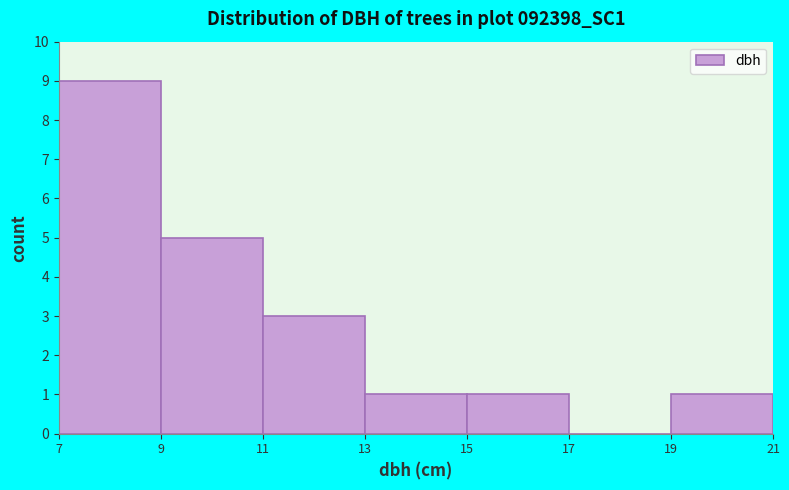

Reading left to right, list every bar in this chart as the range it spans on the x-axis followed by its height. The values are not printed on the chart, so give them approximately, as read against the axis.

7 to 9: 9
9 to 11: 5
11 to 13: 3
13 to 15: 1
15 to 17: 1
17 to 19: 0
19 to 21: 1